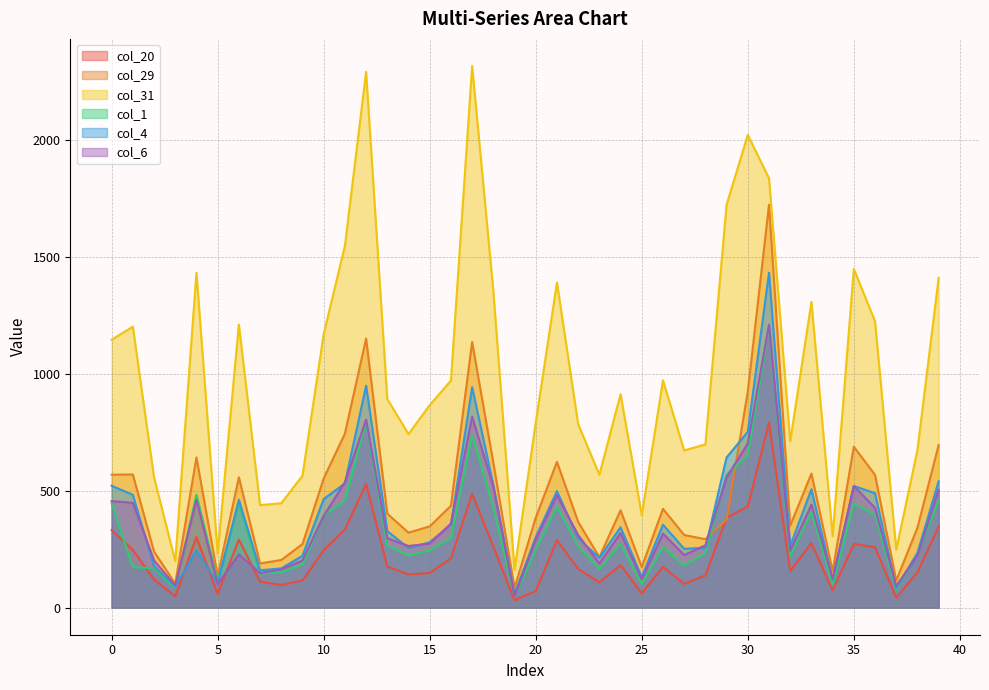

Which series has the largest total across all categories?

col_31